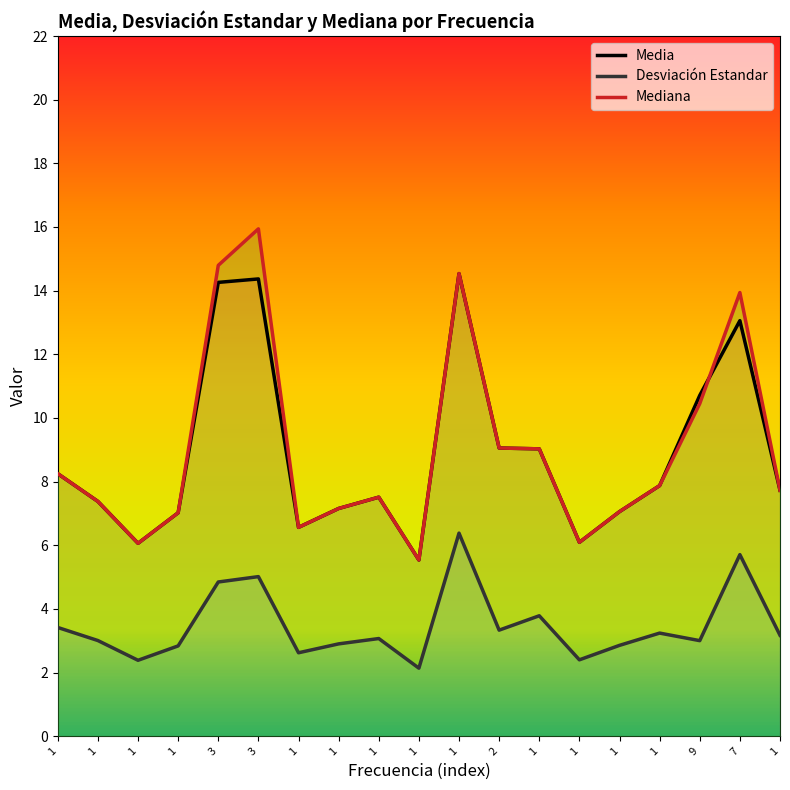

The value of Media at 1 is 4.9. True or false?

False